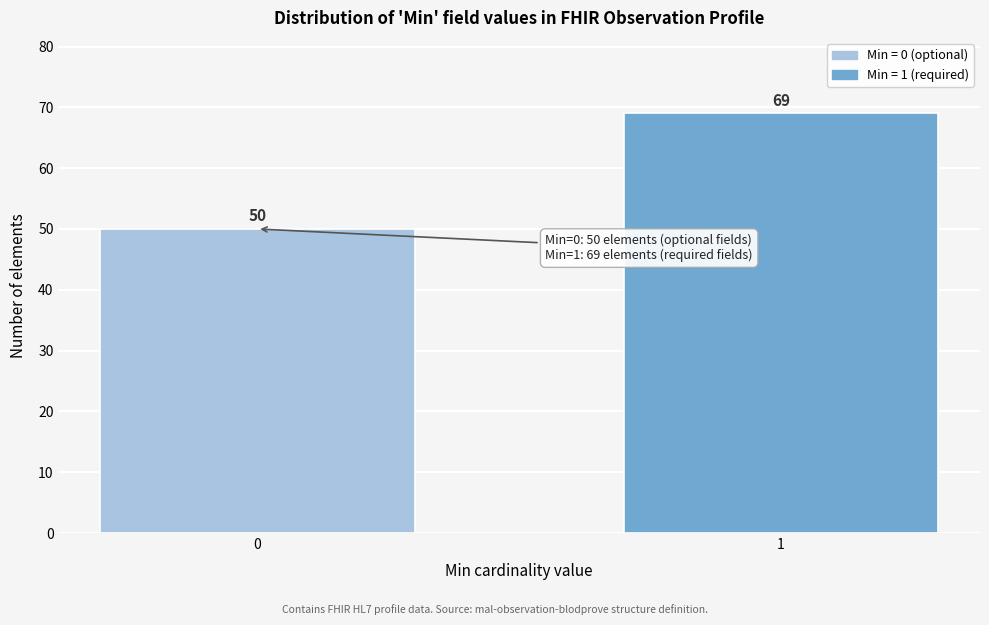

Reading left to right, list all the values displayed in this chart.

50	69